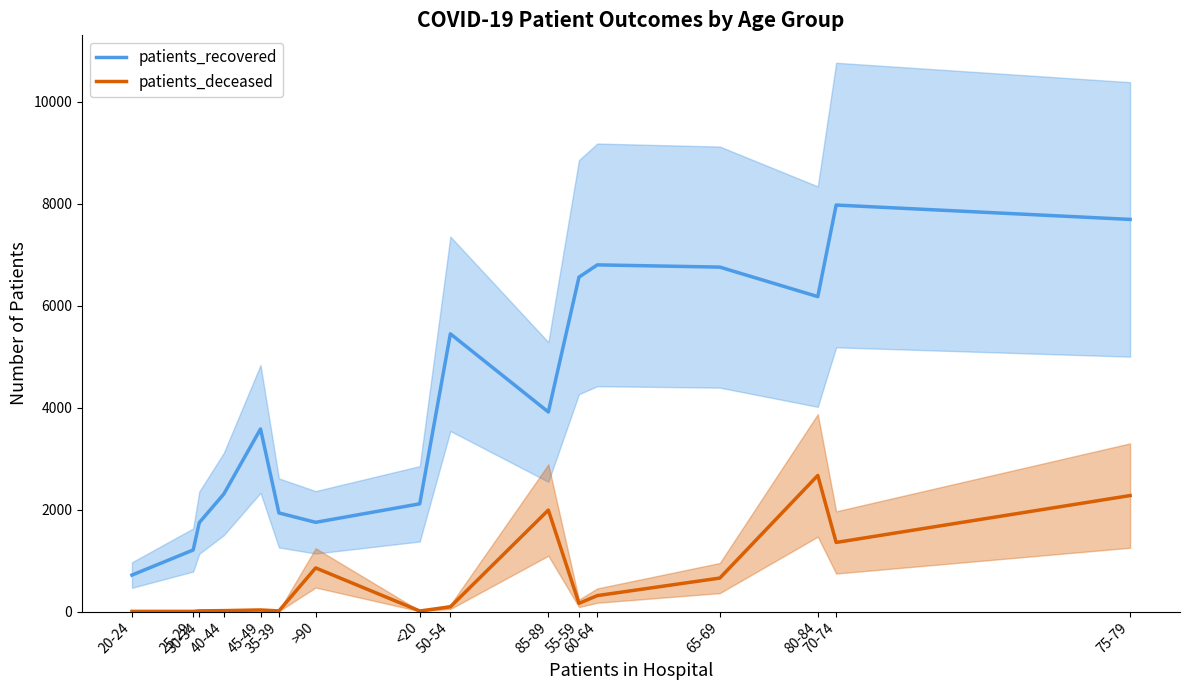

Which label corresponds to the smallest value in the chart?

20-24